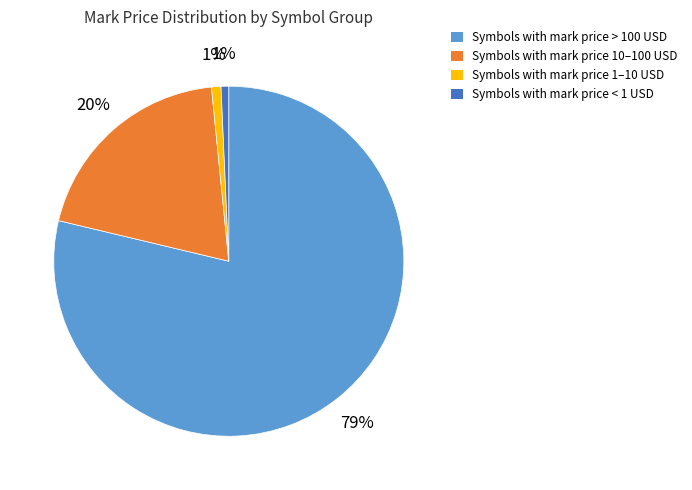

Is it true that Symbols with mark price < 1 USD is 11% of the pie?

False